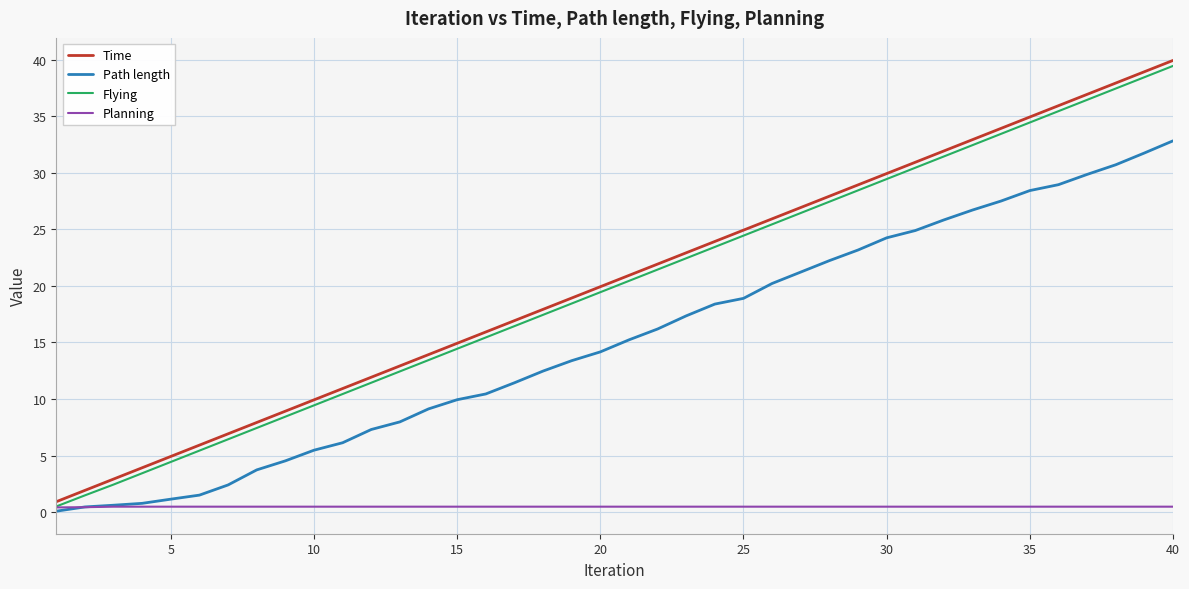

What is the greatest value displayed?

39.9